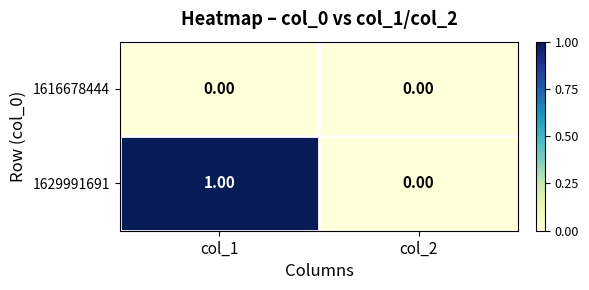

Rank the categories by 1629991691 value from highest to lowest.

col_1, col_2